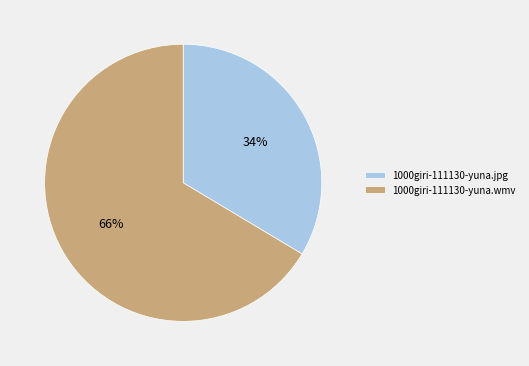

To the nearest percent, what is the average slice percentage?

50%